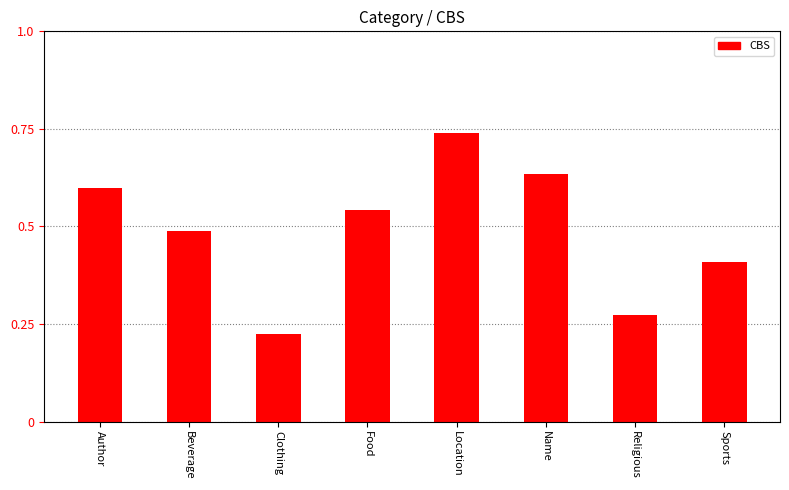

Does the chart contain stacked bars?

No